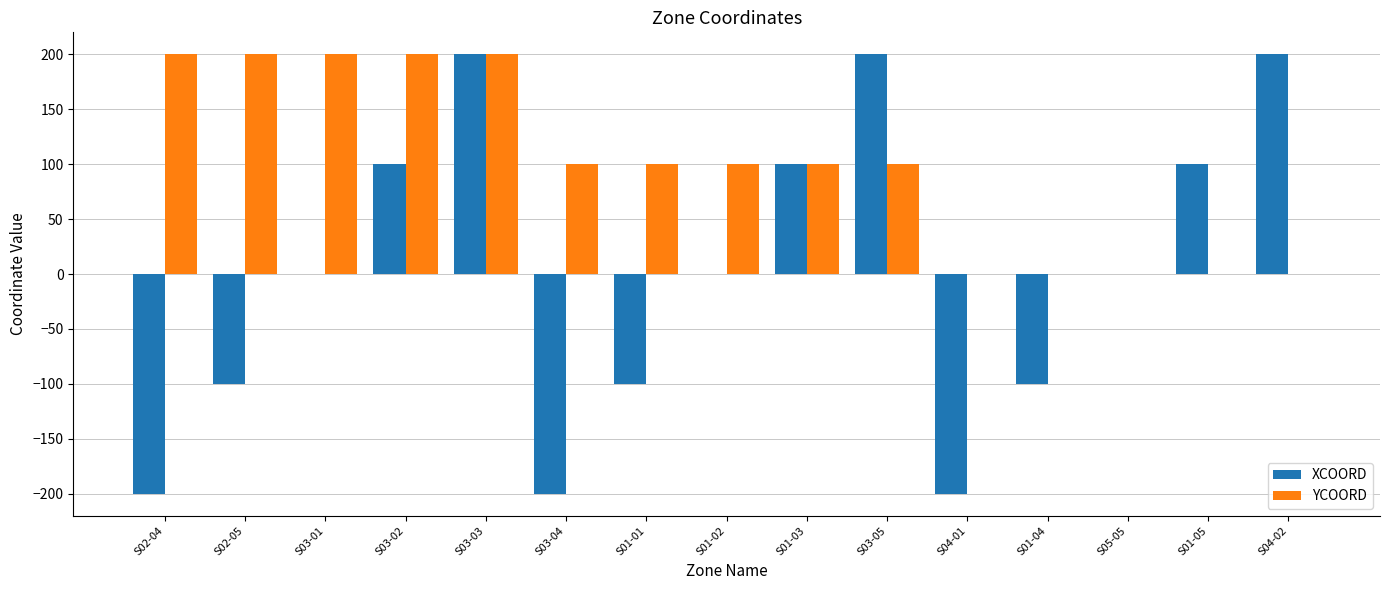

How many categories are shown in the chart?

15